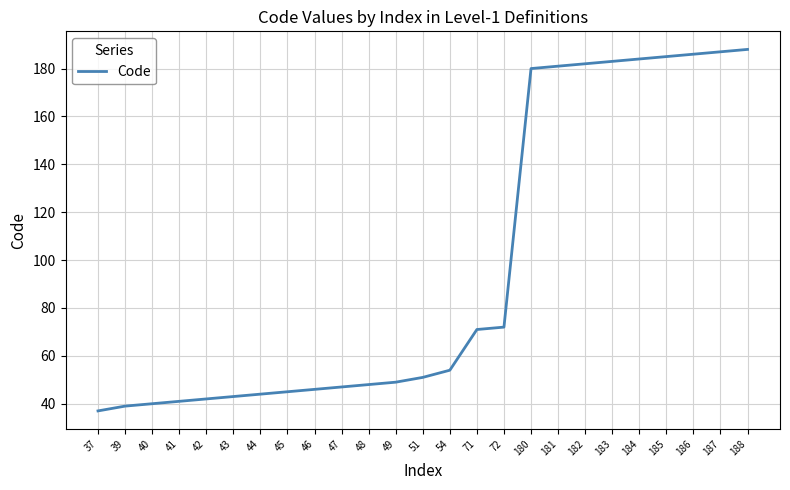

The value at 47 is 47. True or false?

True